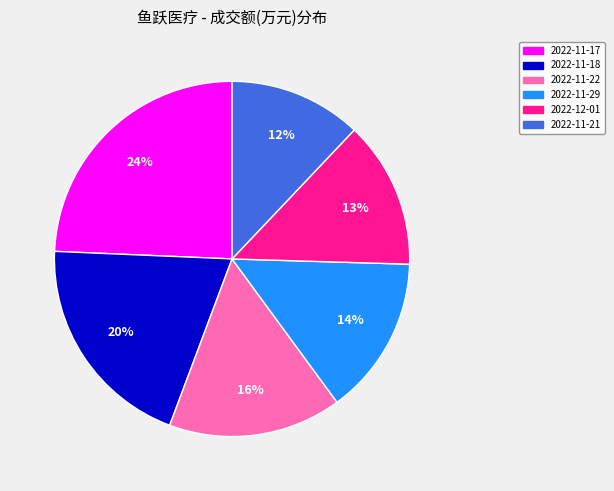

To the nearest percent, what is the average slice percentage?

17%